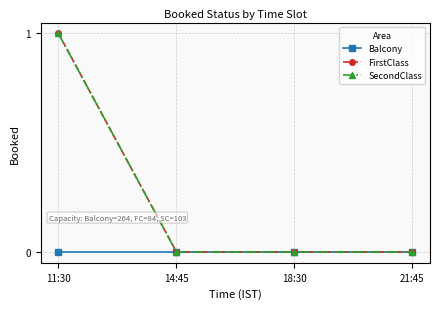

Which has a higher value, 11:30 or 18:30?

11:30